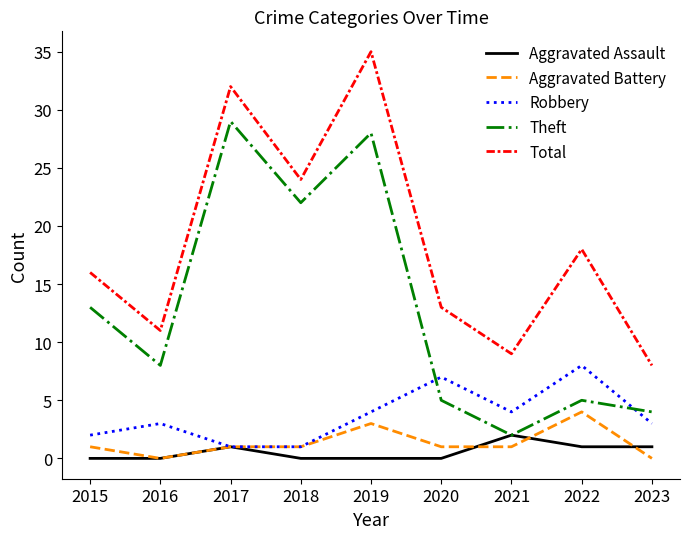

What is the total value across all series at 2019?

70